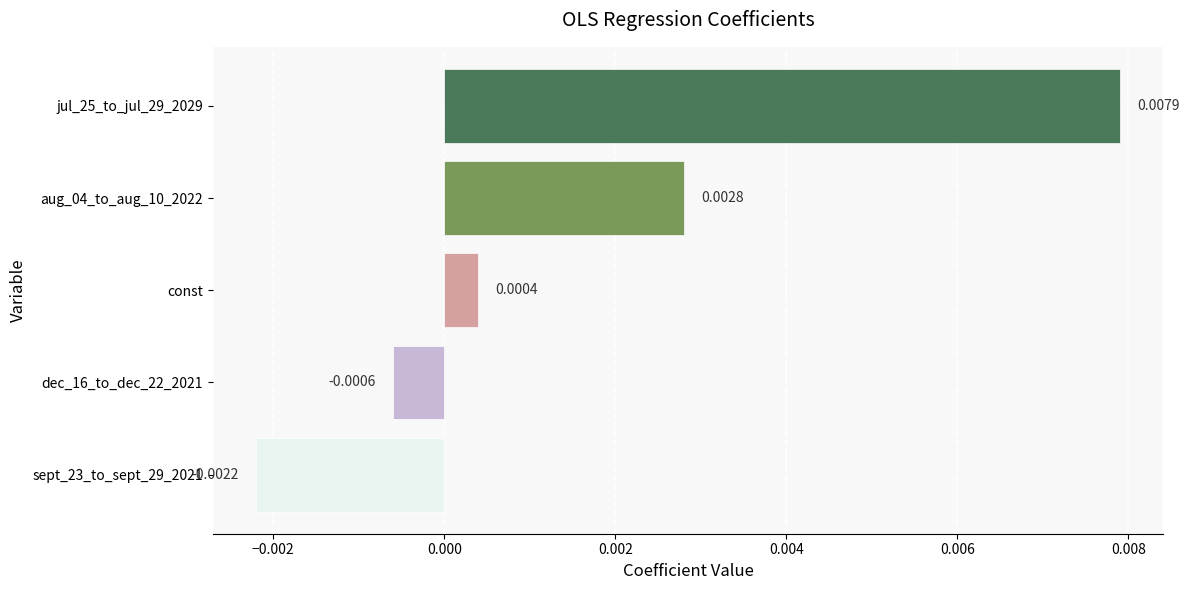

Which category has the lowest value across all series?

sept_23_to_sept_29_2021